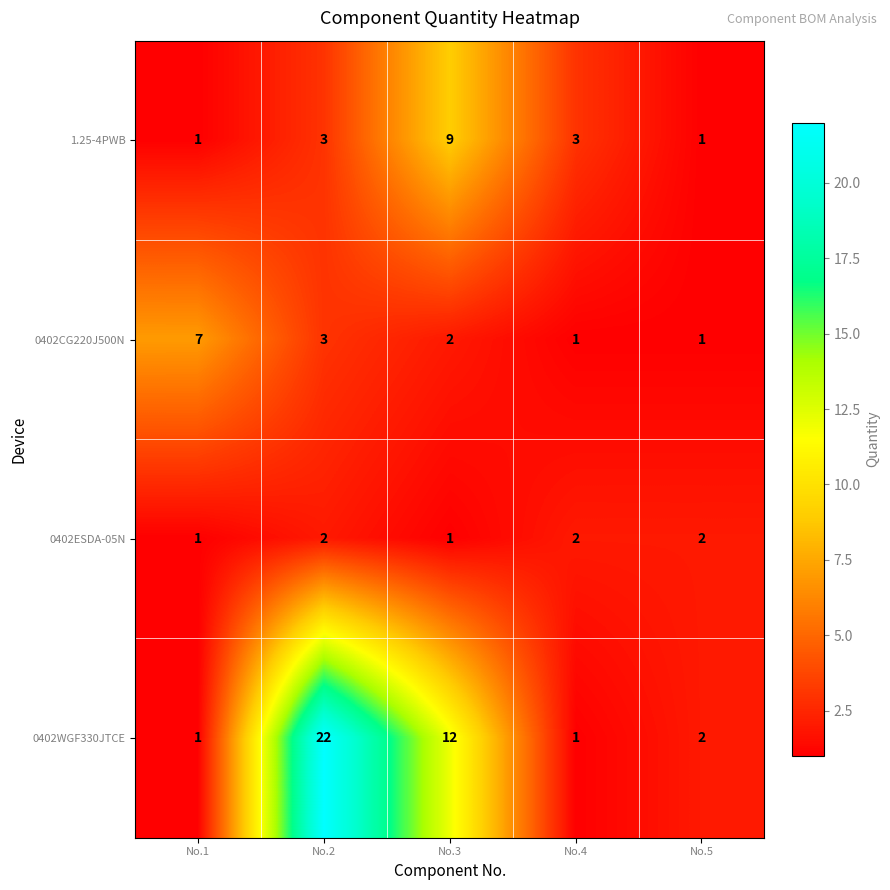

Count the 1.25-4PWB values in the range 1 to 3.

4